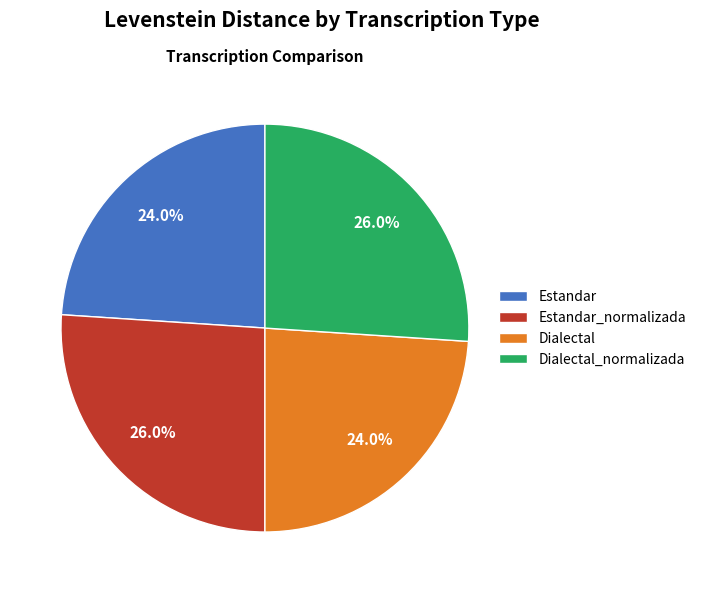

Combined, what portion of the pie is Estandar_normalizada and Dialectal?

50.0%